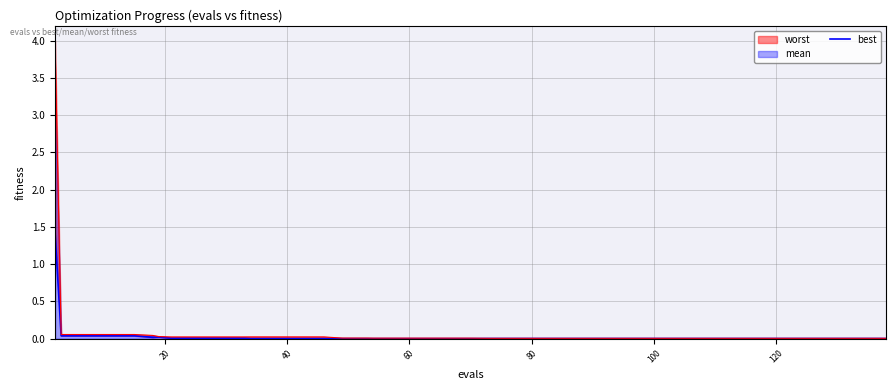

How many interior local peaks (higher than both neighbors) does the data have?

1